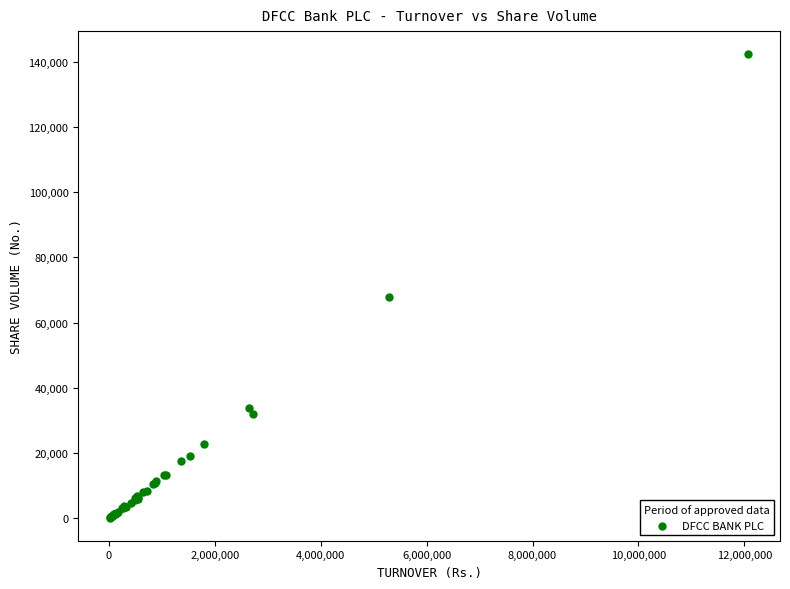

What Y value in the scatter plot is closest to 71240?

67902